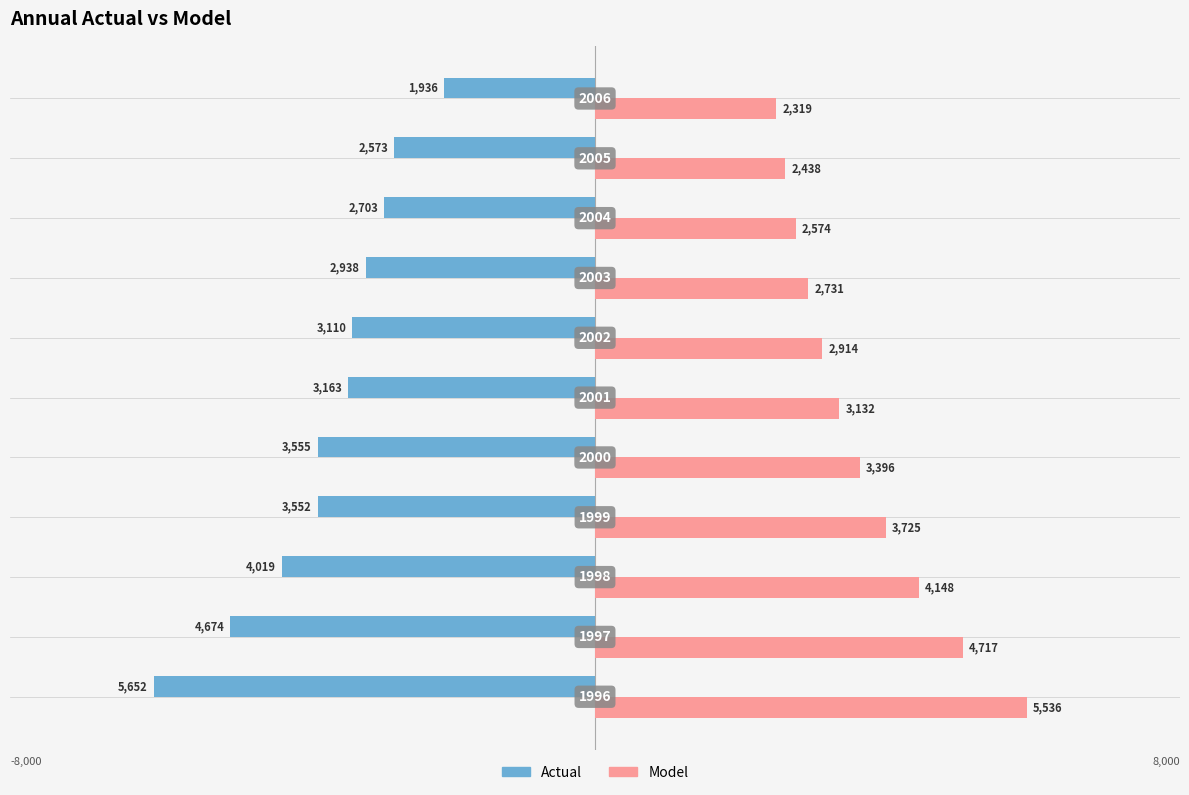

What is the minimum value for Actual?

-5652.0